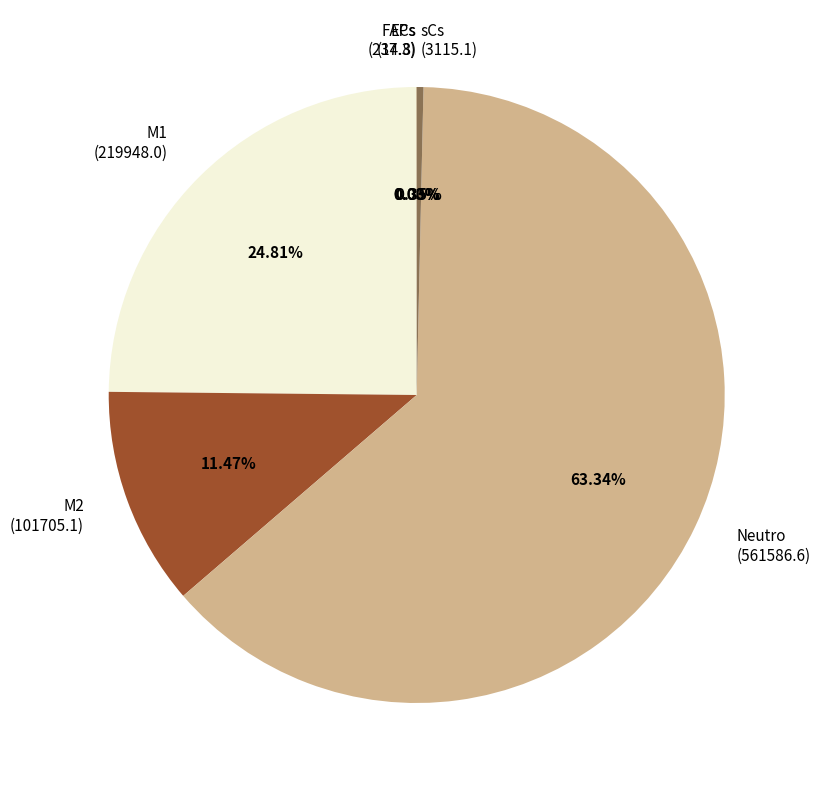

Which slice represents more than half of the pie?

Neutro